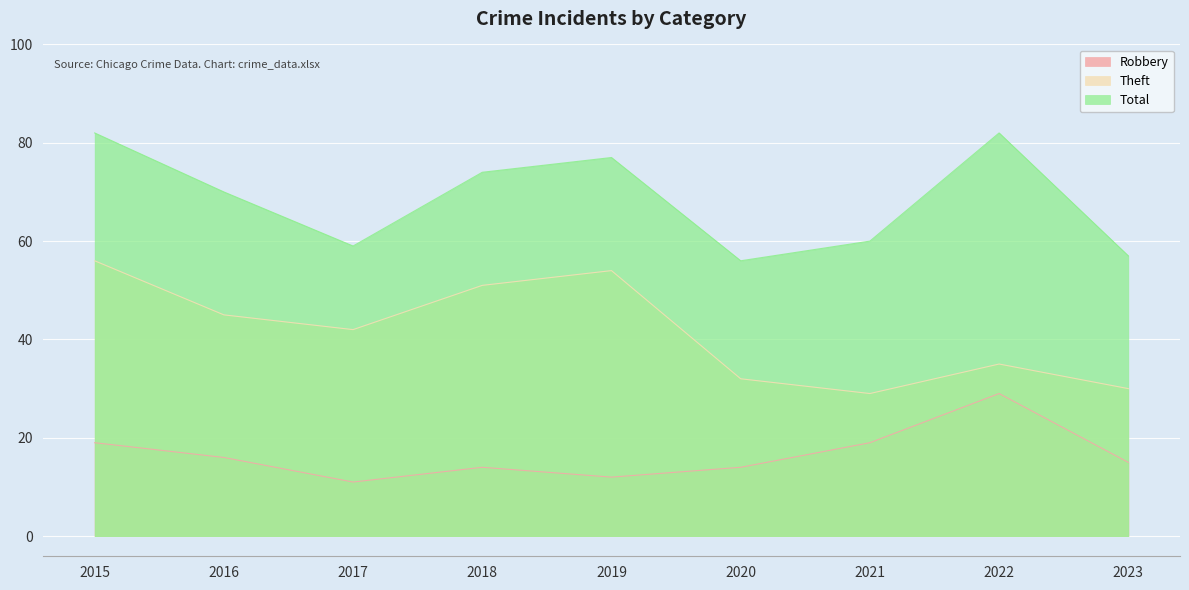

Reading left to right, transcribe all the data shown in this chart.

Robbery: 2015=19	2016=16	2017=11	2018=14	2019=12	2020=14	2021=19	2022=29	2023=15
Theft: 2015=56	2016=45	2017=42	2018=51	2019=54	2020=32	2021=29	2022=35	2023=30
Total: 2015=82	2016=70	2017=59	2018=74	2019=77	2020=56	2021=60	2022=82	2023=57